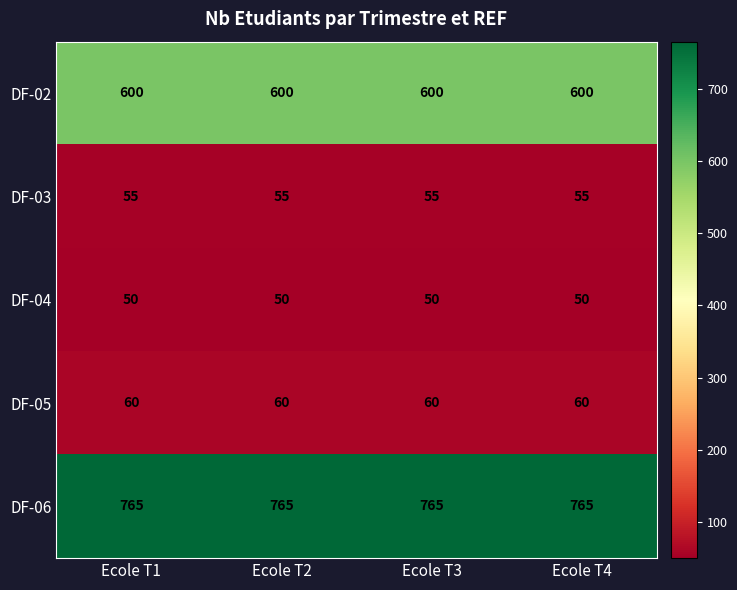

What is the lowest value of the DF-02 series?

600